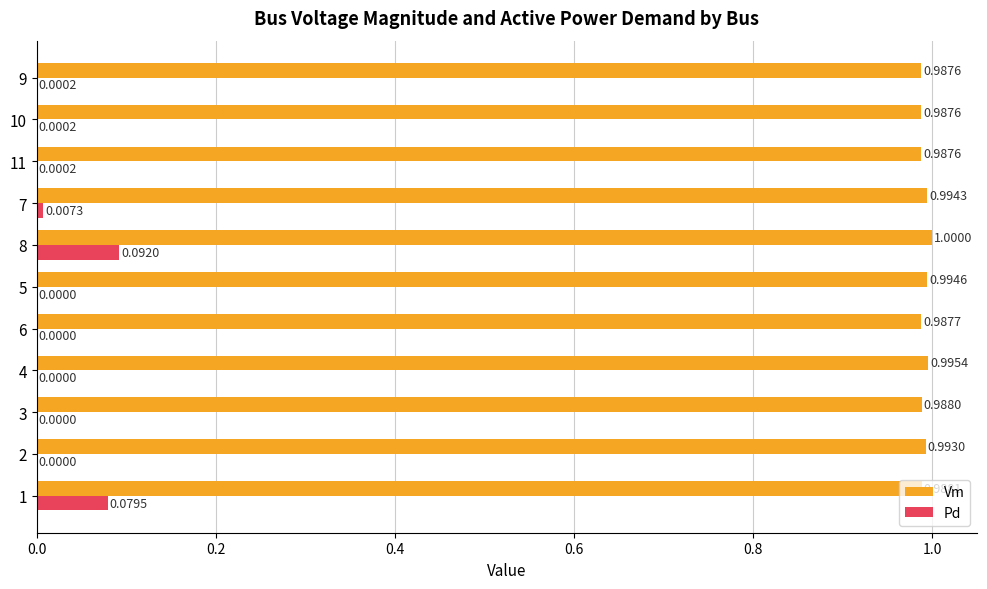

Which series changed the most between 6 and 7?

Pd